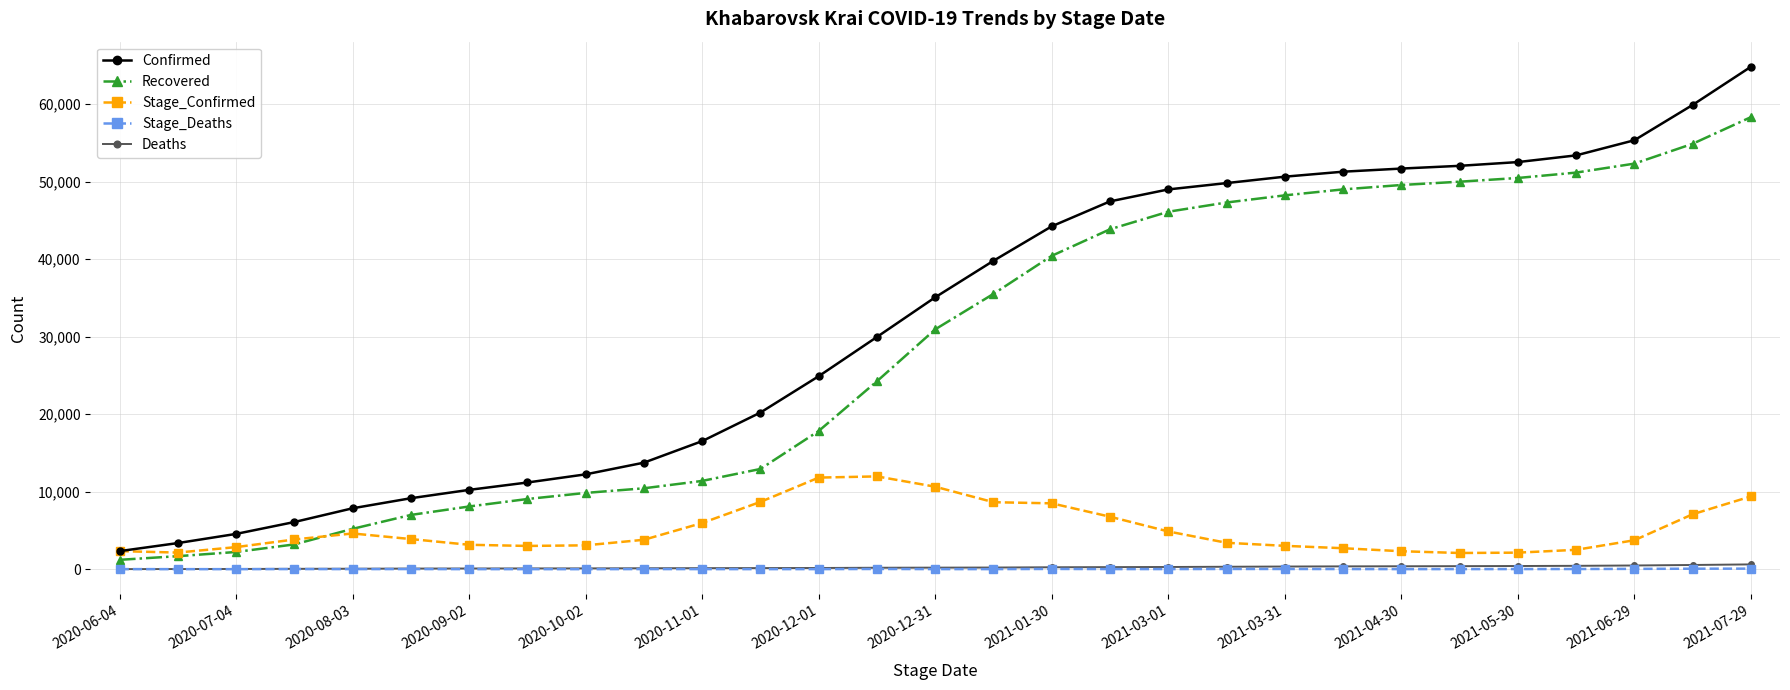

What is the greatest value displayed?

64818